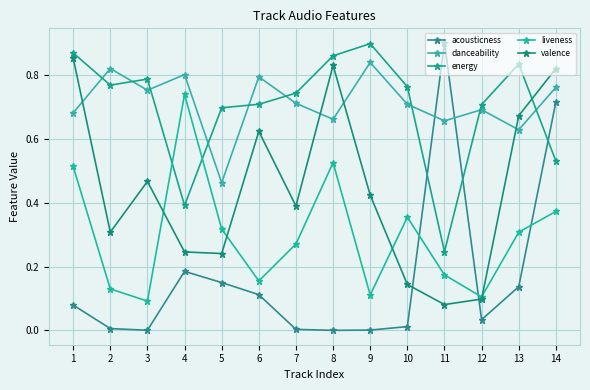

How many data points does each series have?

14